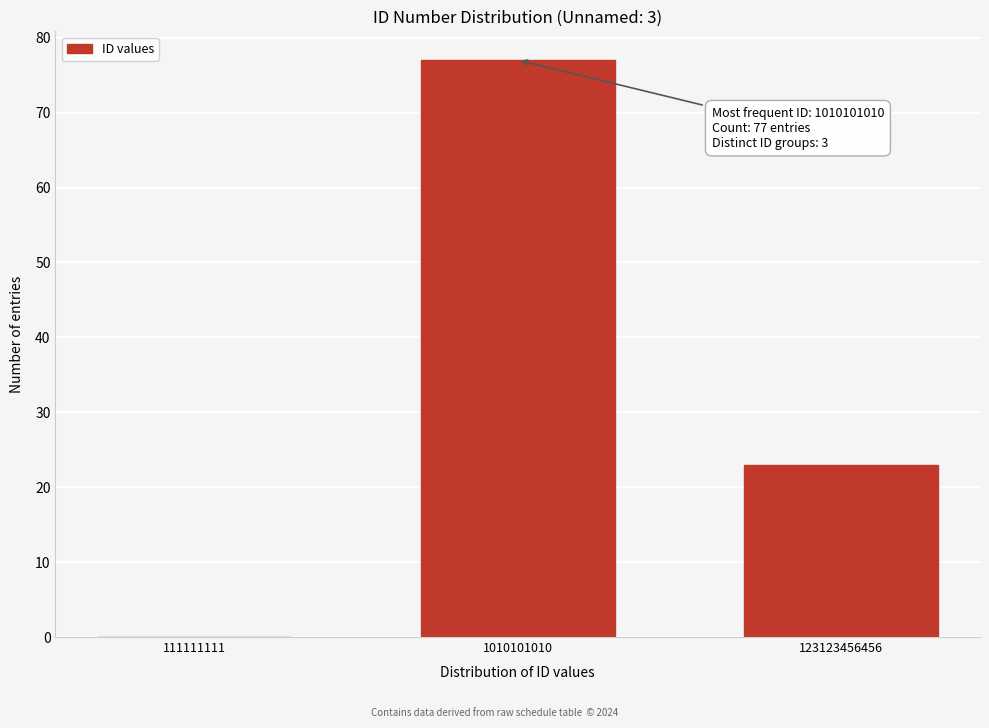

Reading left to right, what are all the values shown in this chart?

111111111=0	1010101010=77	123123456456=23